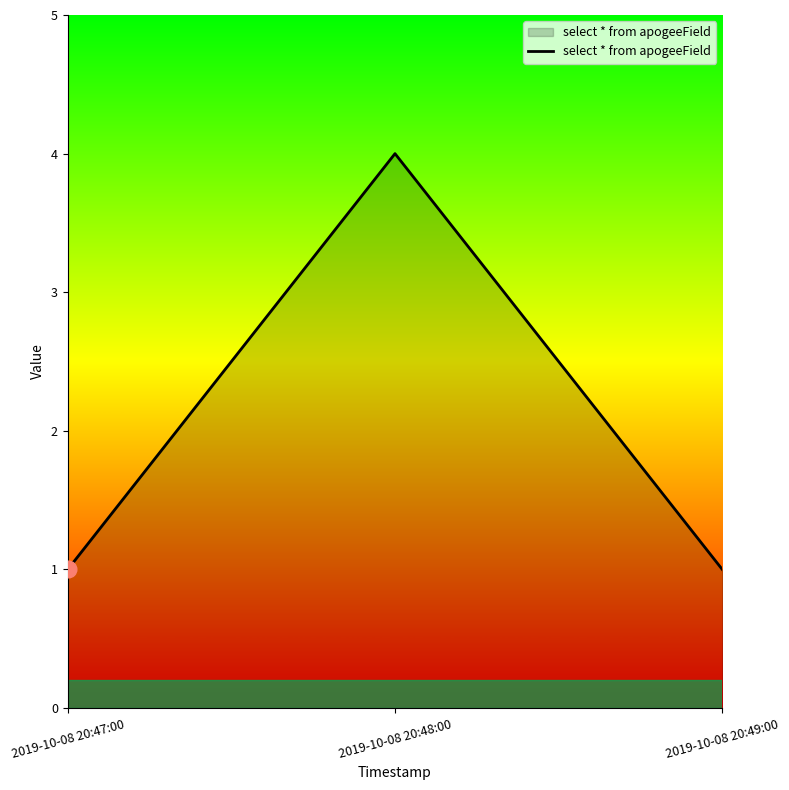

What is the approximate value at 2019-10-08 20:47:00?

1